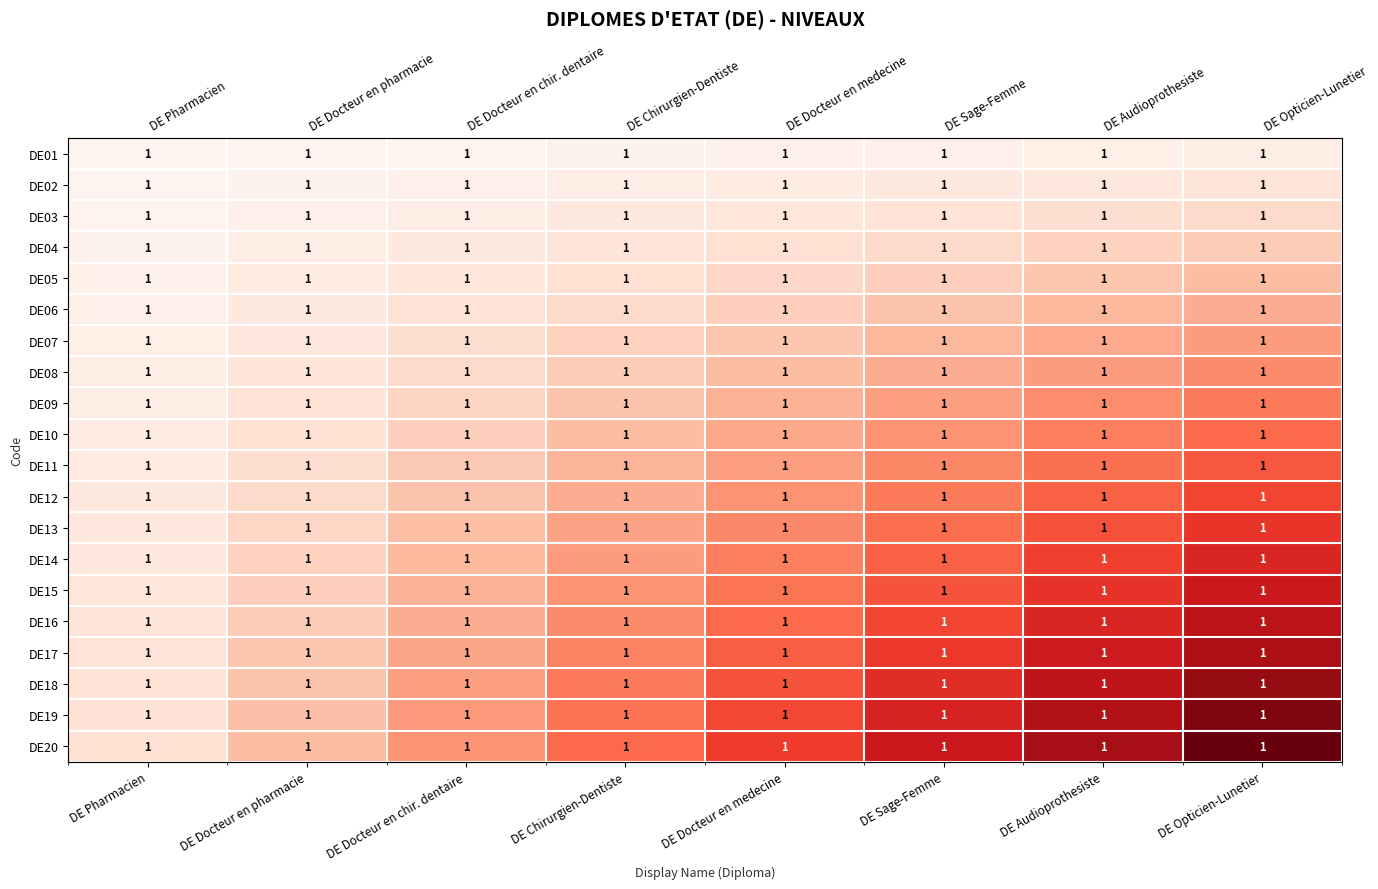

At which category is the sum across all series the highest?

DE Opticien-Lunetier